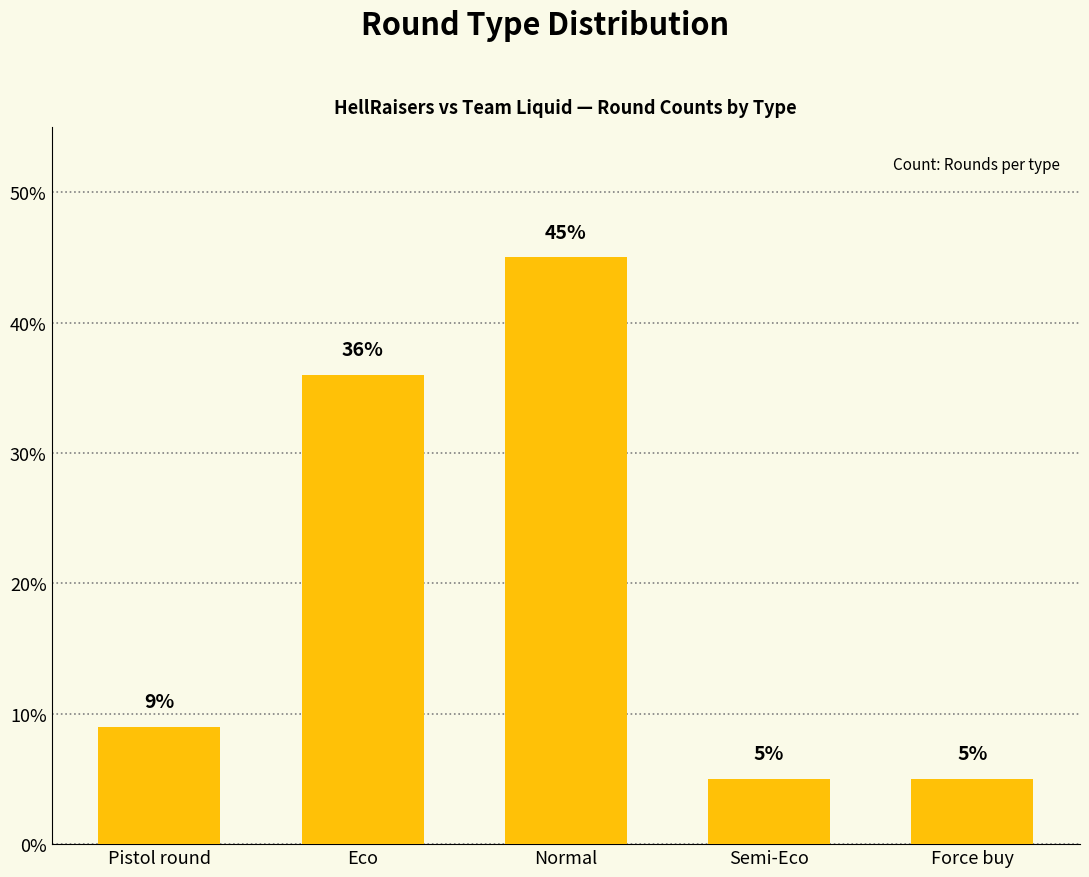

What is the ratio of the value at Normal to the value at Force buy?

9.0